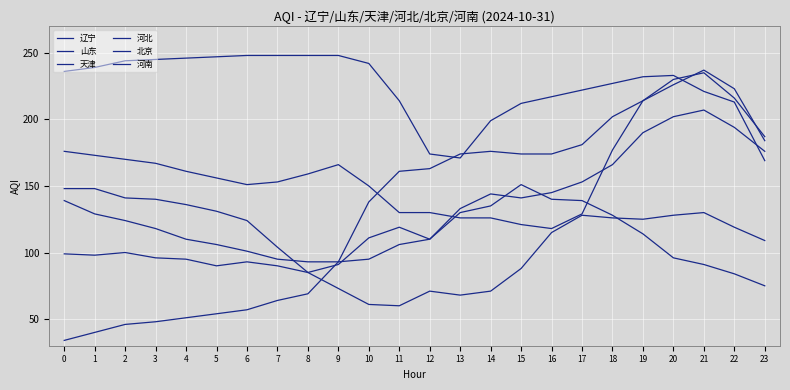

Rank the series at 11 from highest to lowest value.

河南, 天津, 山东, 河北, 北京, 辽宁